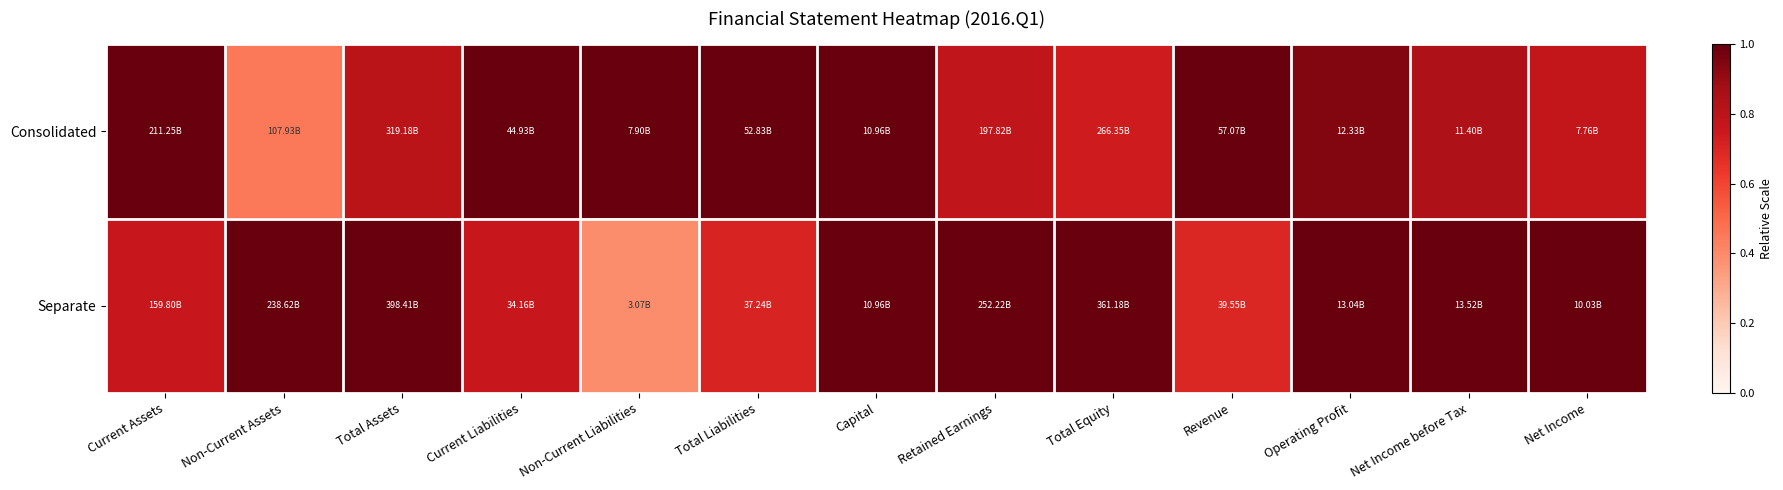

At which category is the sum across all series the highest?

Capital